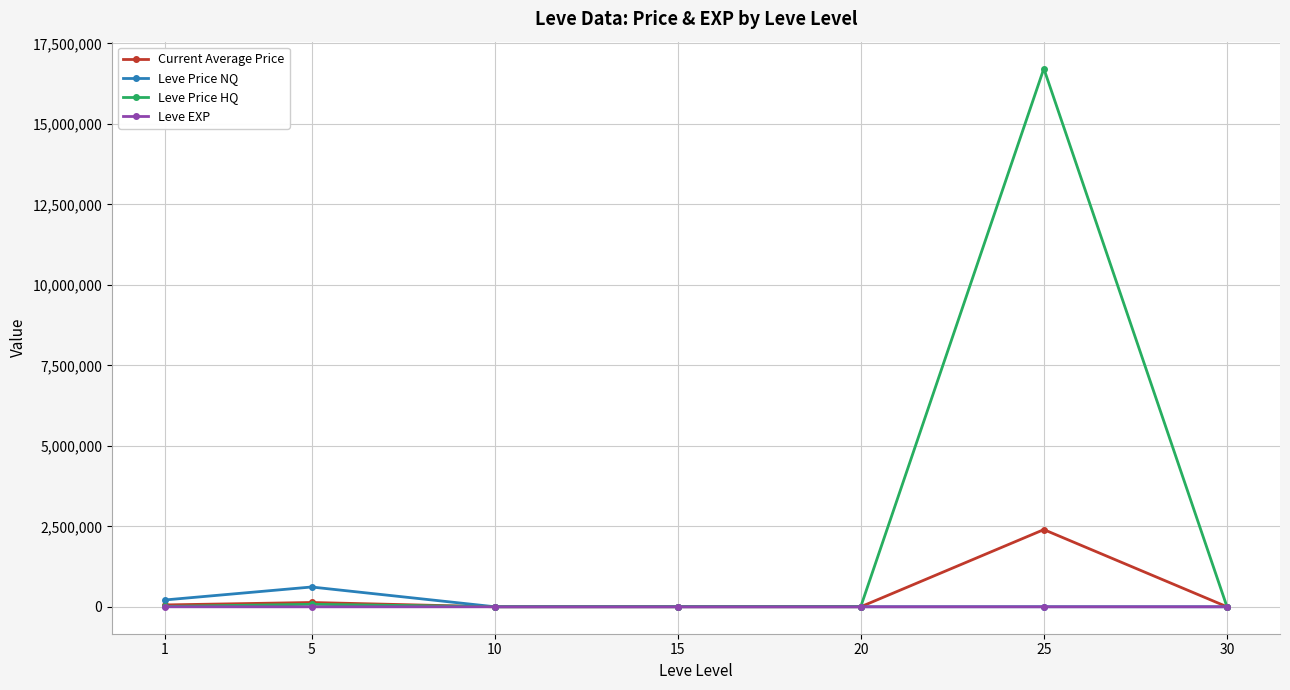

What is the maximum value for Leve EXP?

468.5